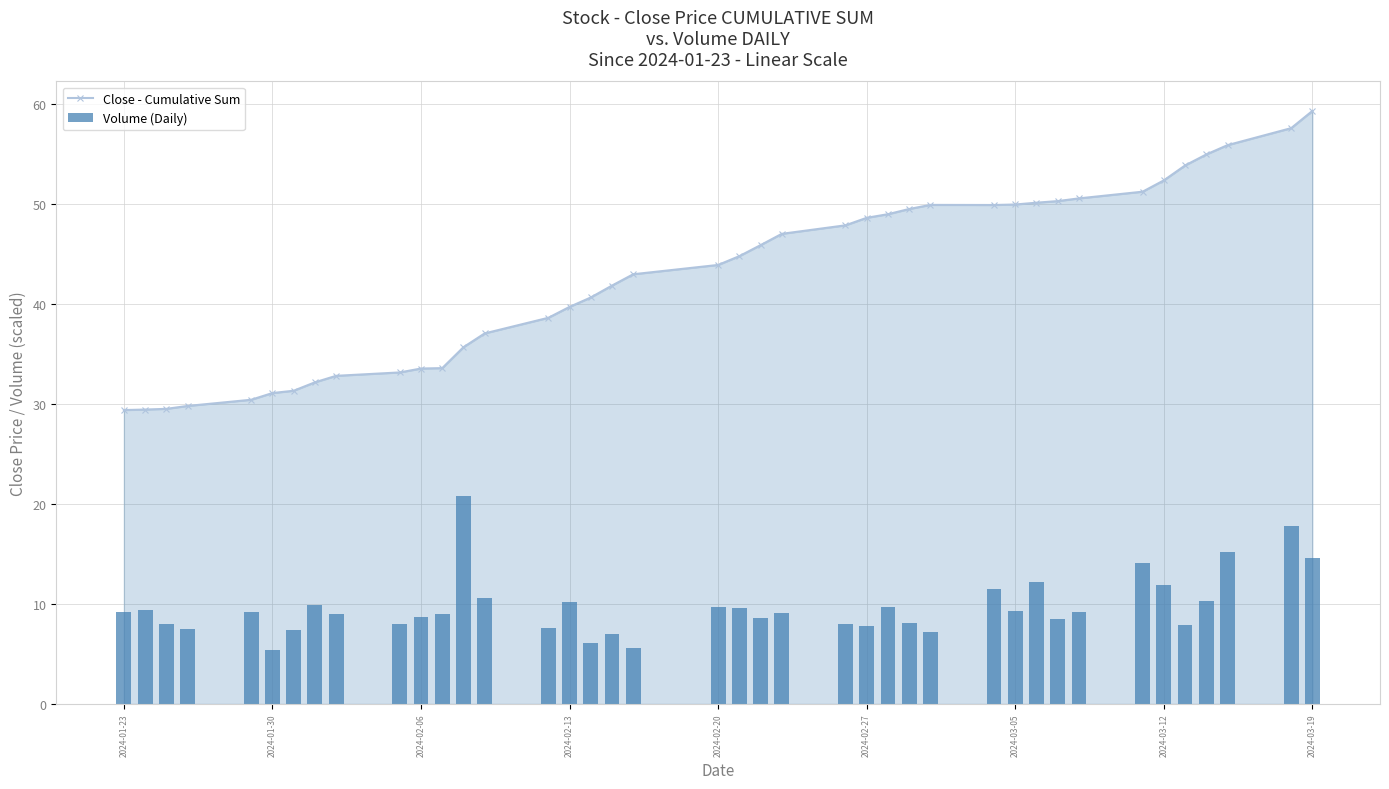

Which category has the highest value in the Close - Cumulative Sum series?

2024-03-19